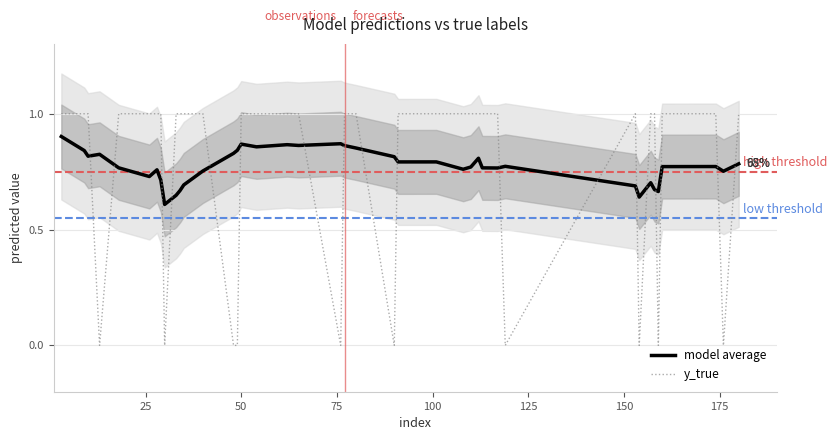

How many intersections are there between model average and y_true?

18